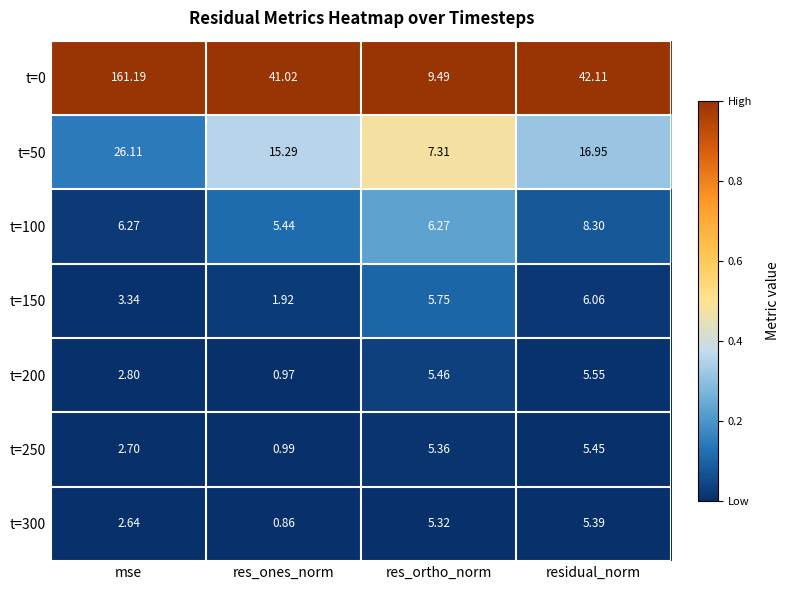

At which label does t=300 first exceed 5?

res_ortho_norm